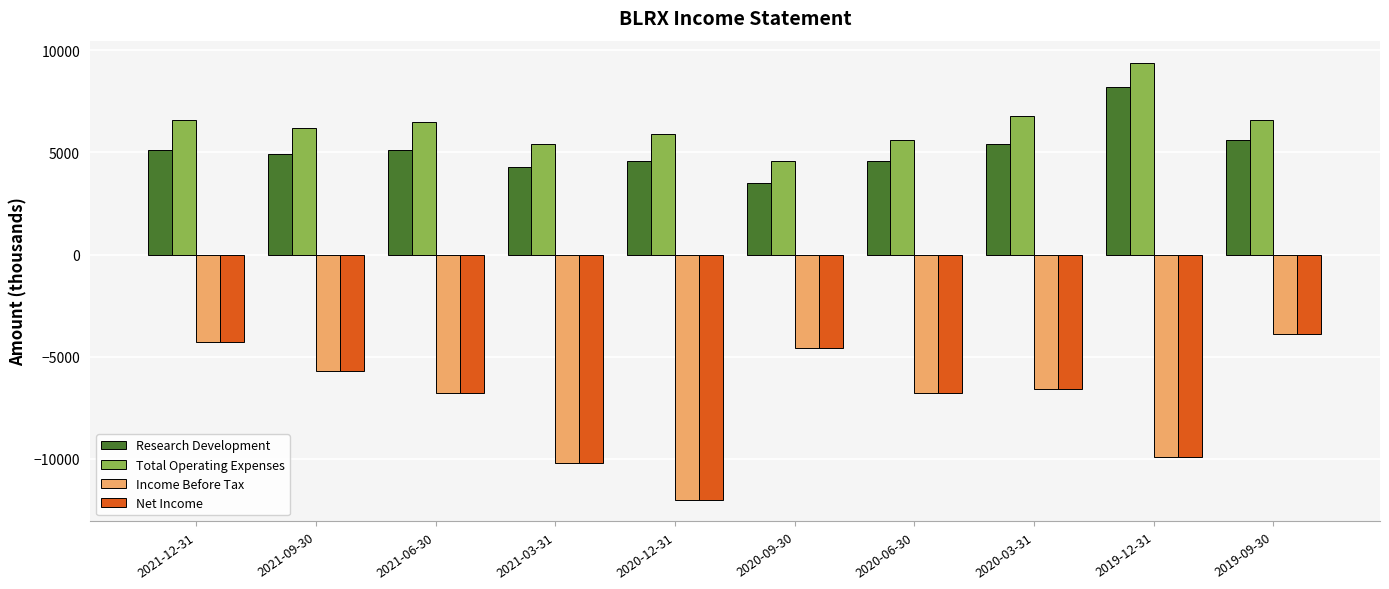

How many groups of bars are there?

10